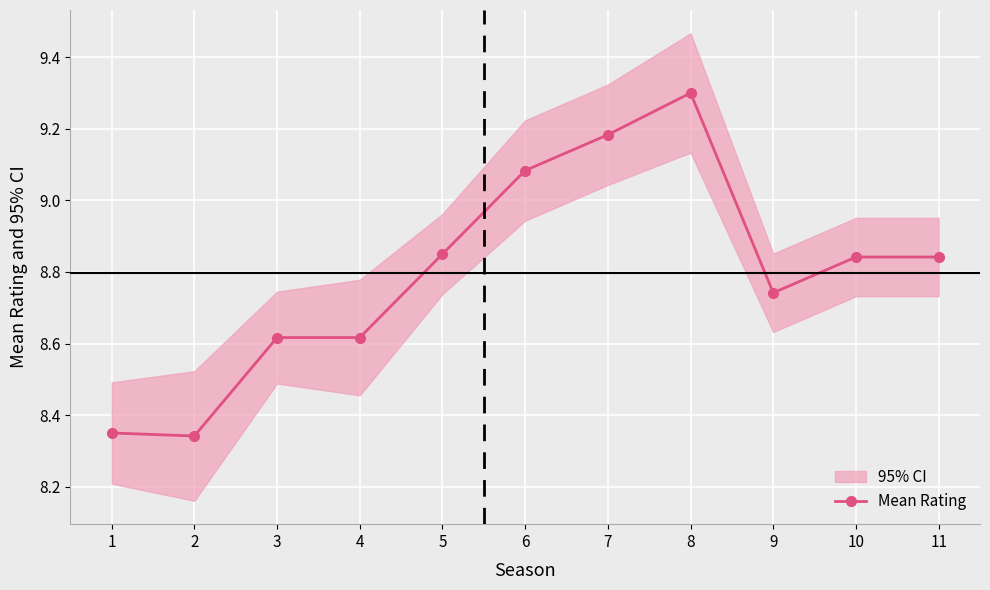

How many distinct data groups are displayed?

1